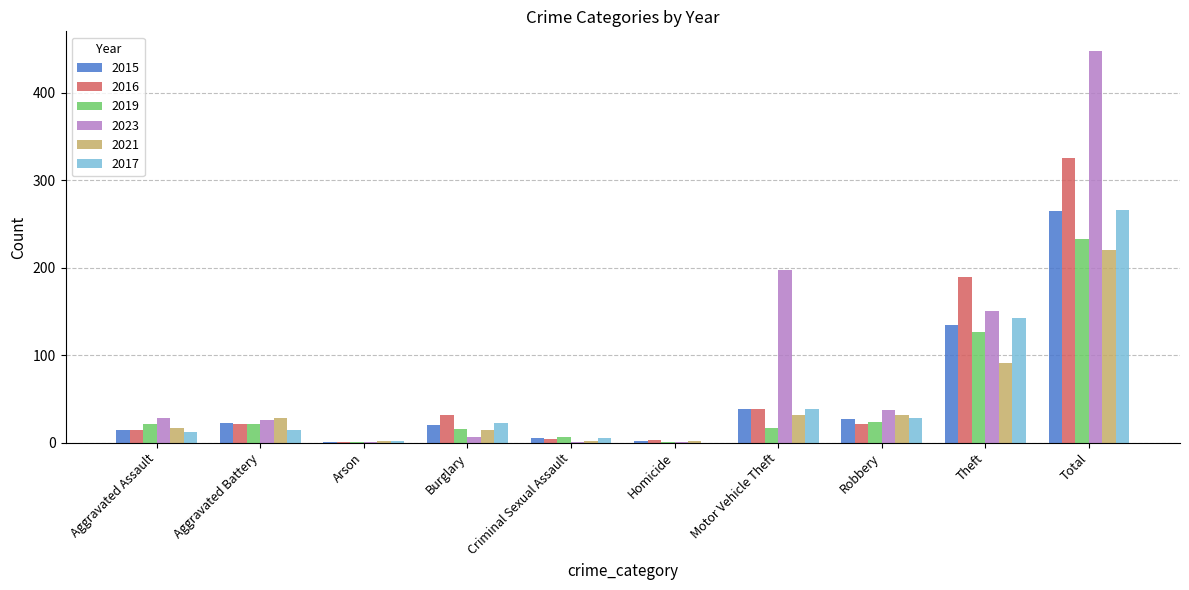

Which category has the highest value across all series?

Total